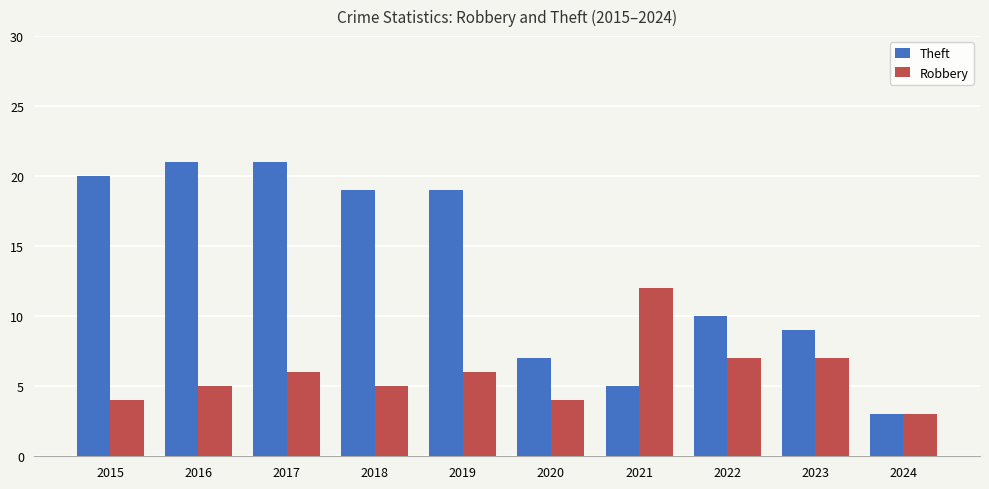

Which series has the widest spread of values?

Theft